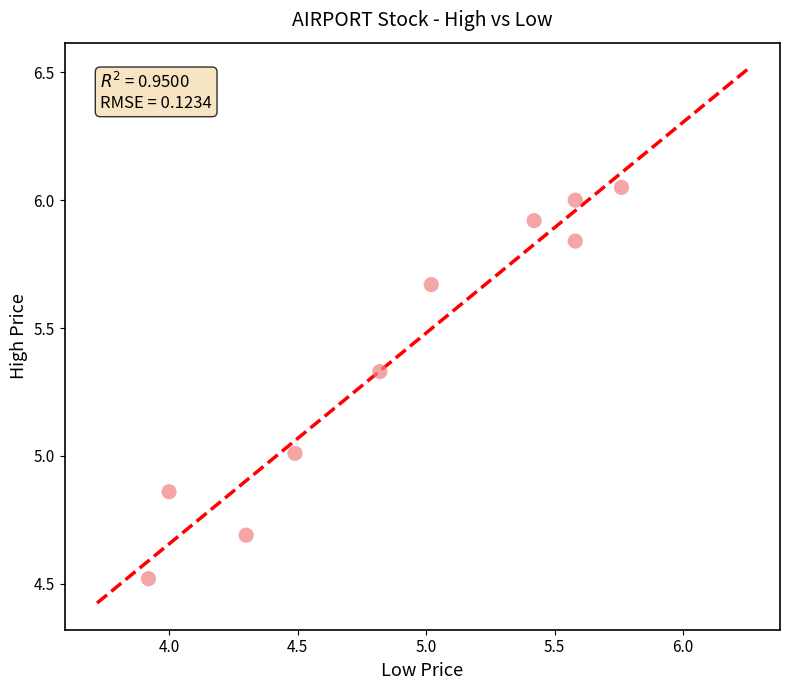

What is the range of X values (max minus min)?

1.8